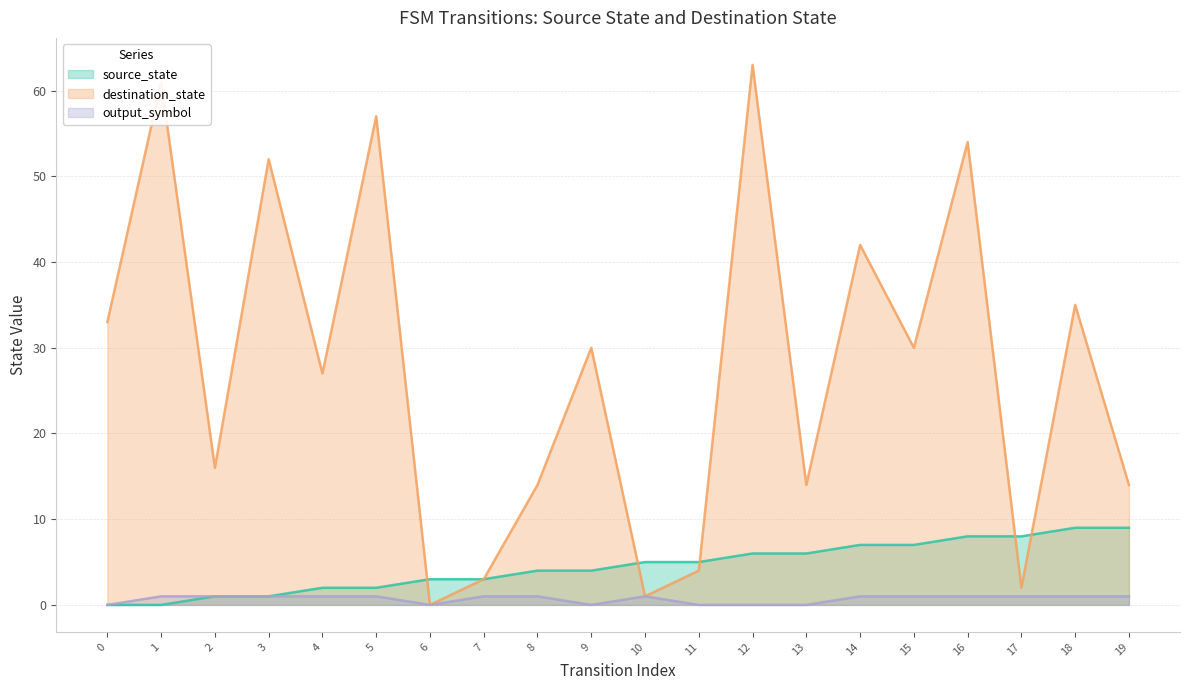

How many lines are shown in the chart?

3